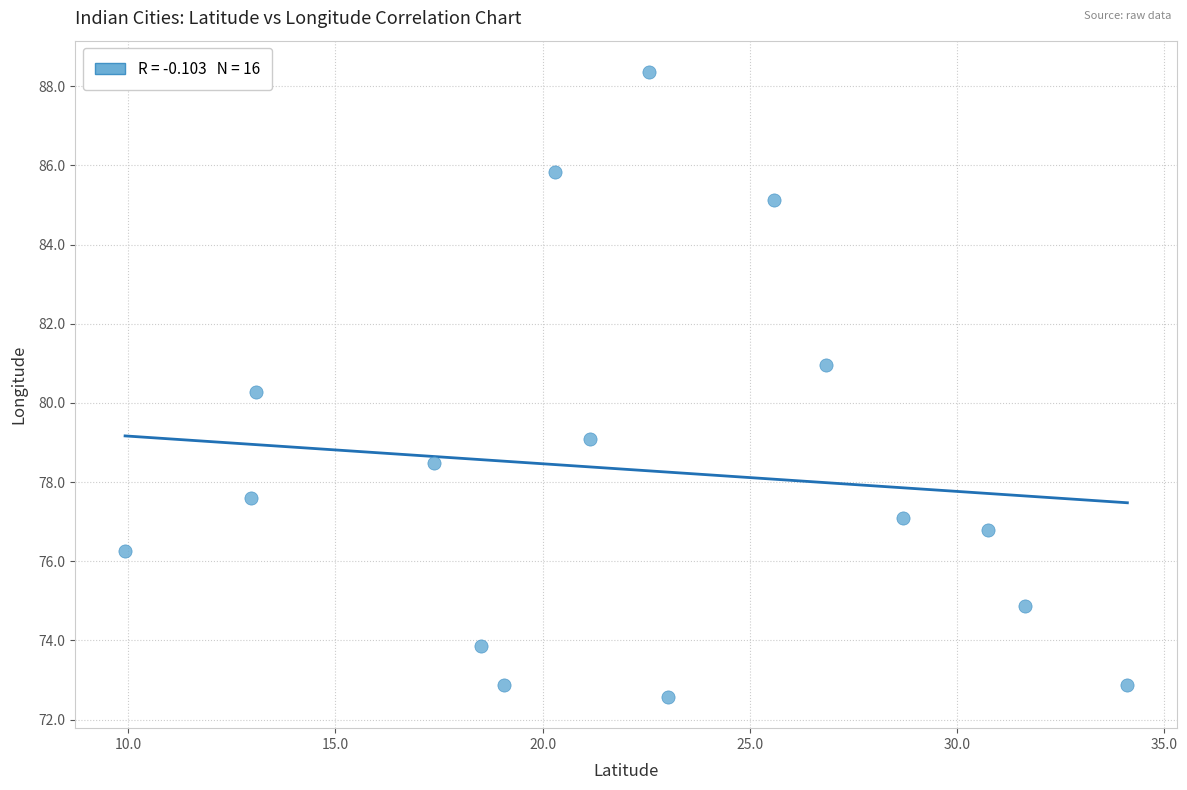

What is the range of Y values (max minus min)?

15.8